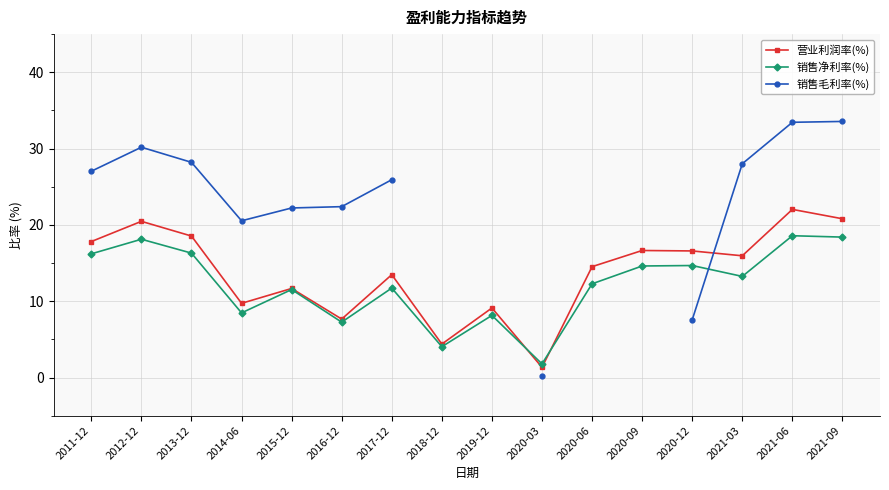

Between which two adjacent categories do 销售净利率(%) and 销售毛利率(%) first intersect?

2020-12 and 2021-03